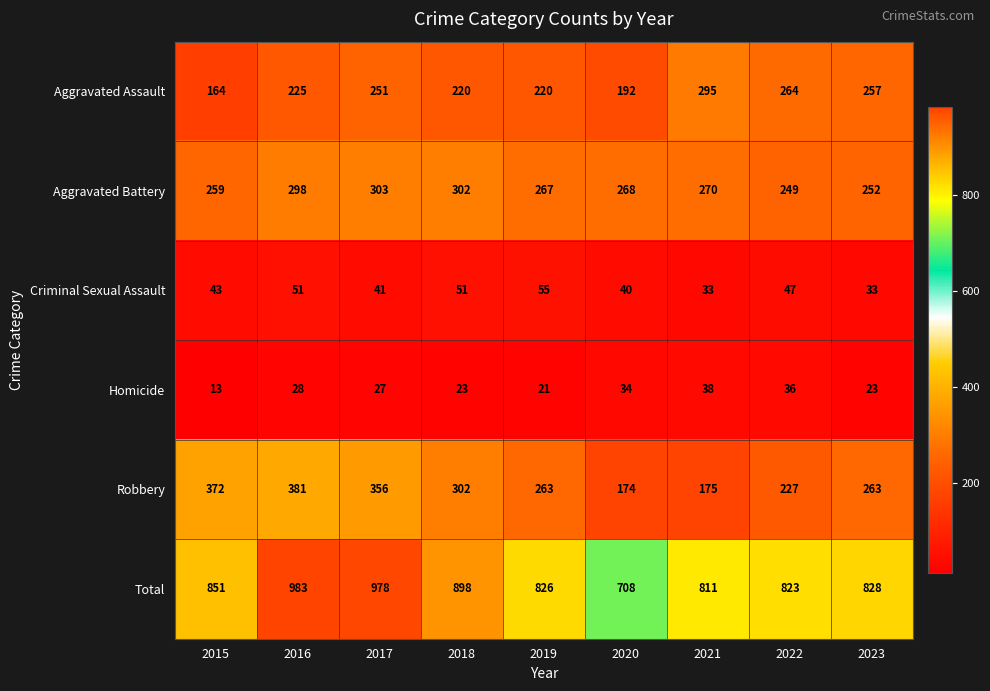

The value of Aggravated Battery at 2015 is 109. True or false?

False